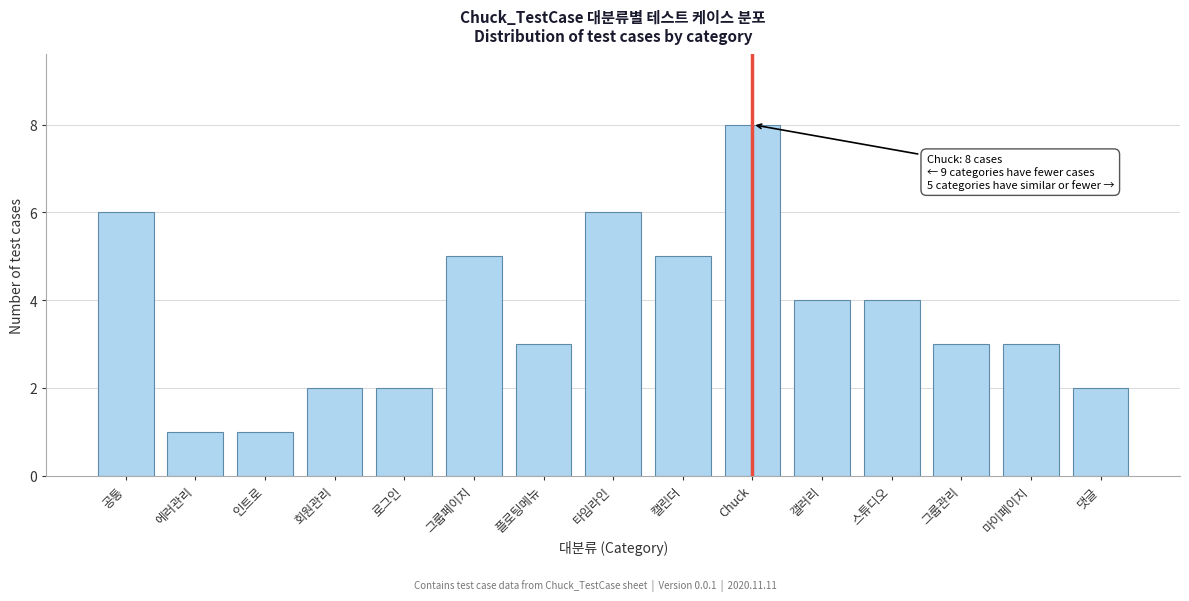

Reading left to right, extract all data points from this chart.

6	1	1	2	2	5	3	6	5	8	4	4	3	3	2